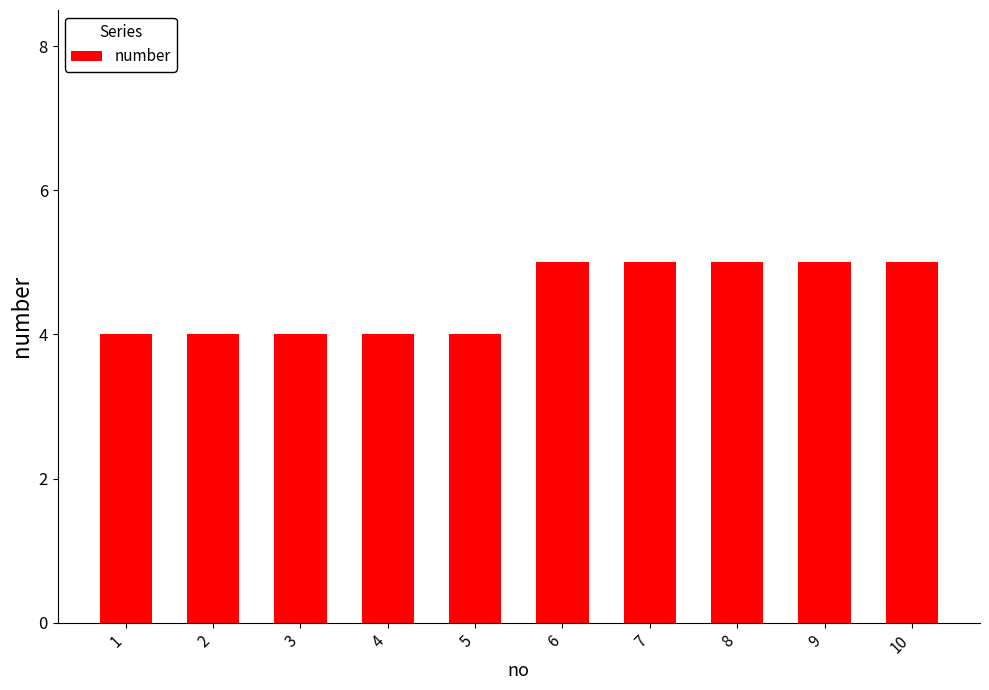

The chart shows a value of 5 at 6. True or false?

True